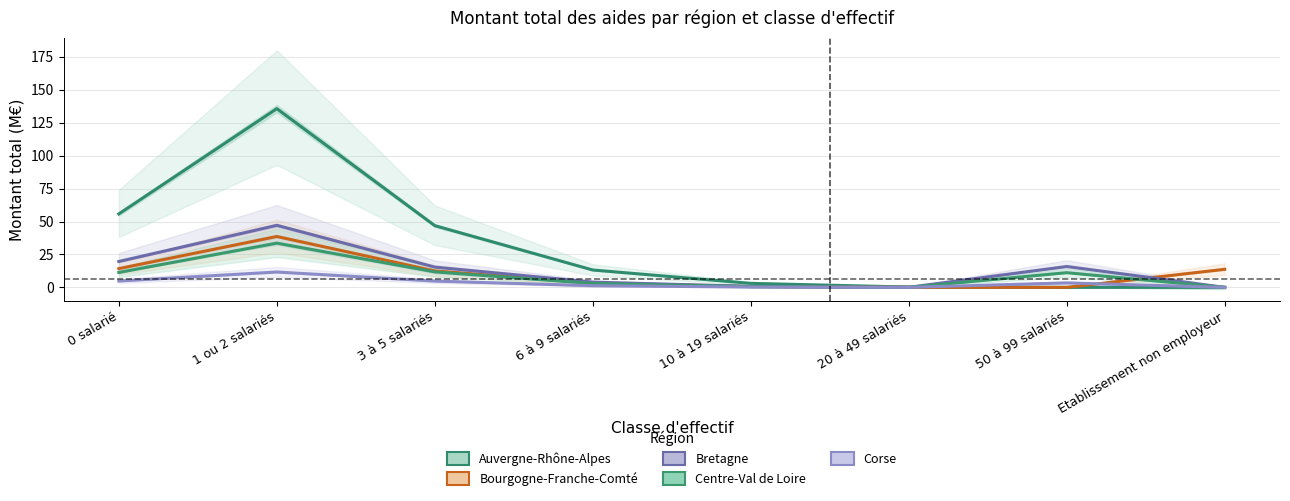

At which label does Bretagne first exceed 15?

0 salarié